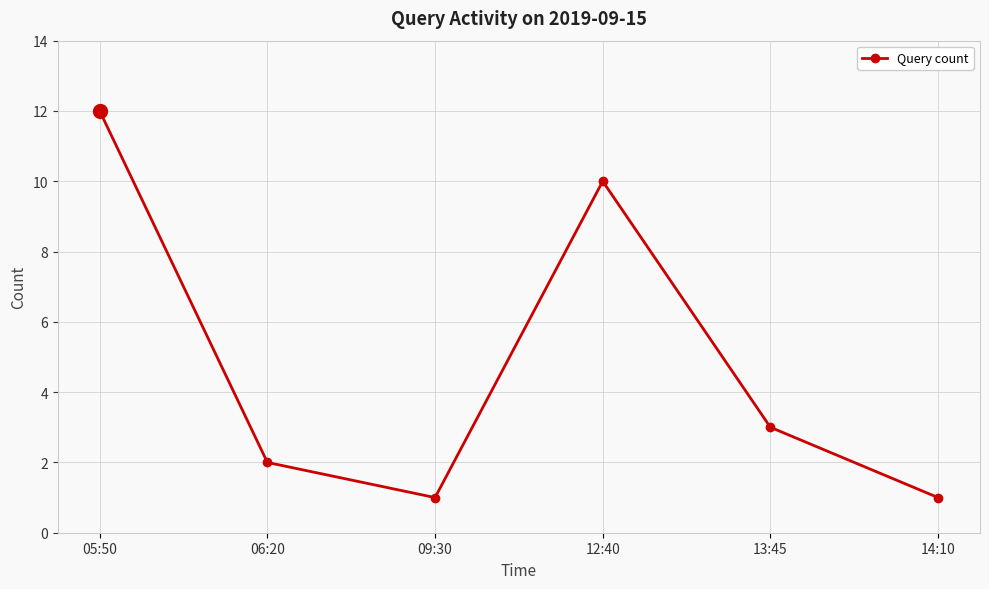

What is the smallest value displayed?

1